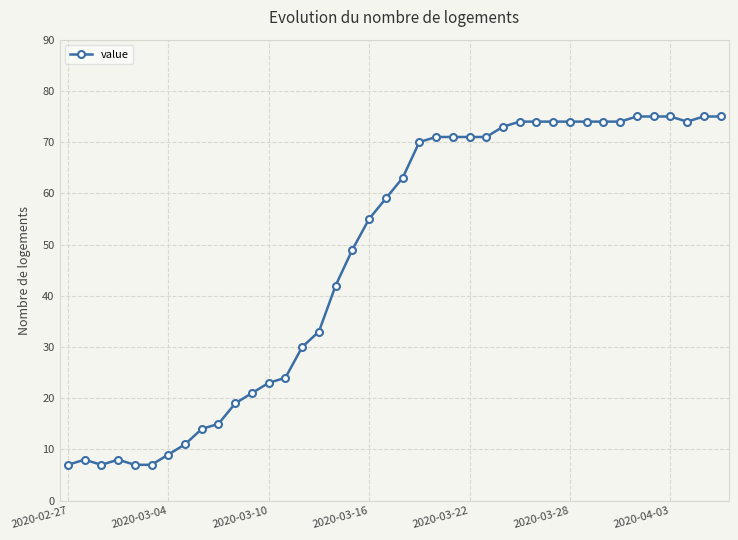

True or false: there are more than 1 points higher than both neighbors.

True